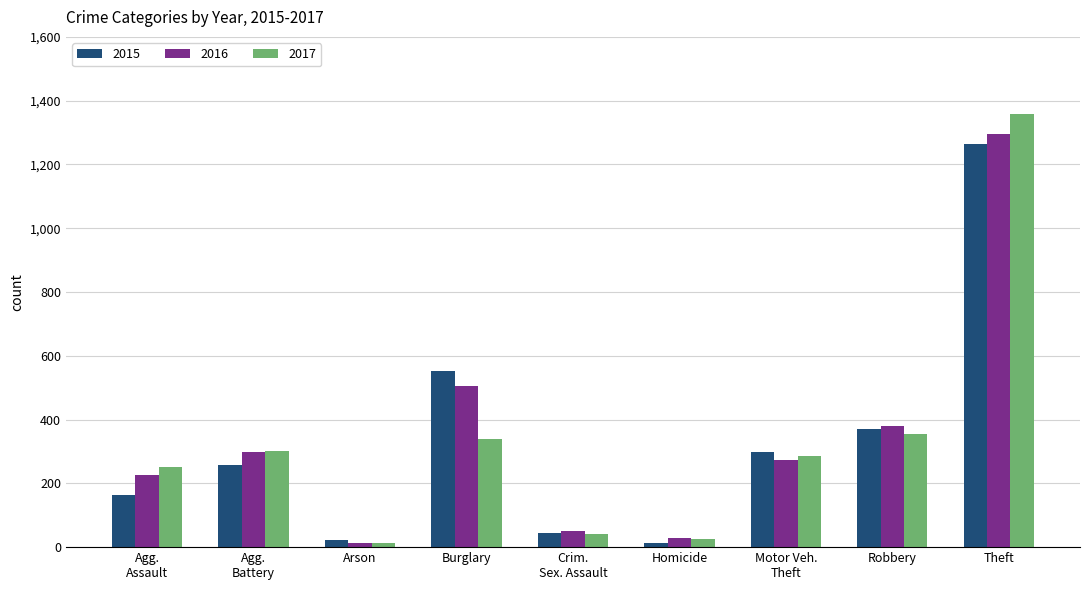

Read the 2016 value at Theft.

1297